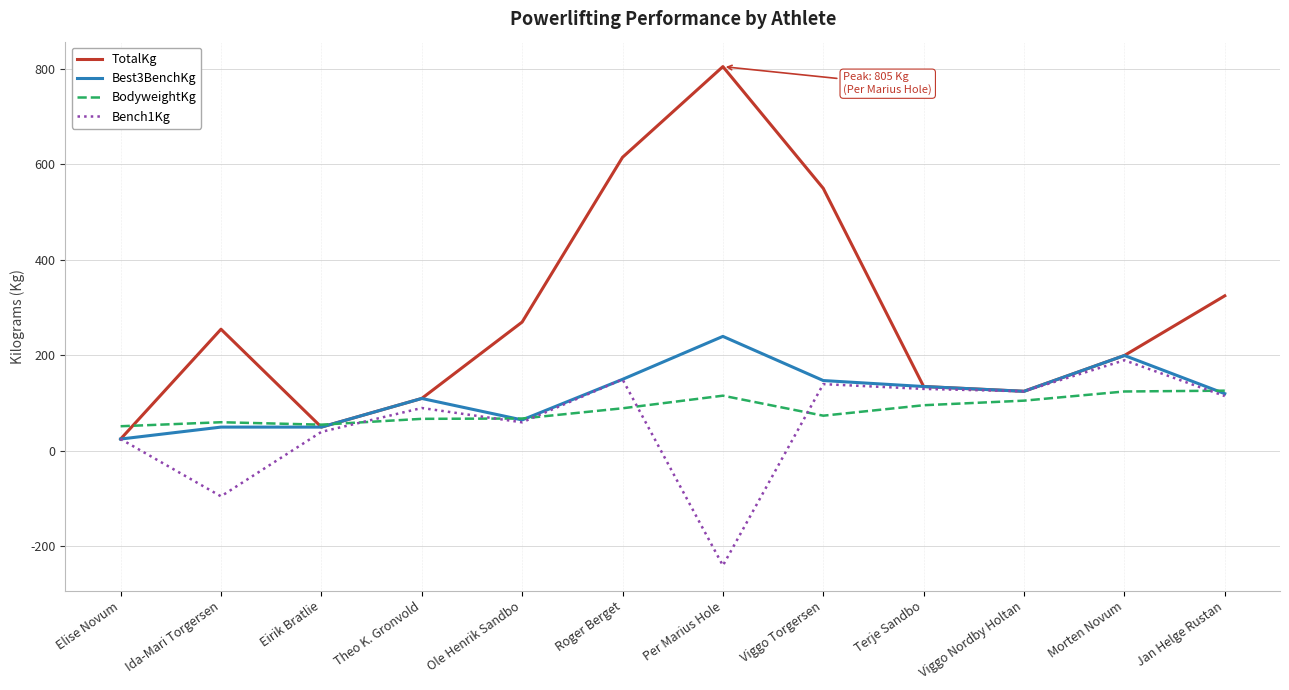

List the series in order of their peak value, highest first.

TotalKg, Best3BenchKg, Bench1Kg, BodyweightKg